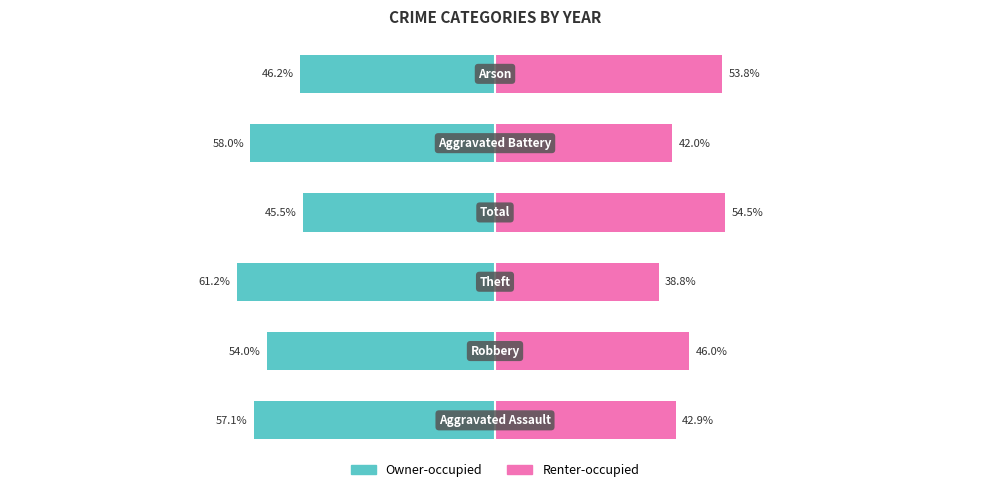

Reading left to right, extract all data points from this chart.

Owner-occupied: −150=-57.1	−100=-54.0	−50=-61.2	0=-45.5	50=-58.0	100=-46.2
Renter-occupied: −150=42.9	−100=46.0	−50=38.8	0=54.5	50=42.0	100=53.8